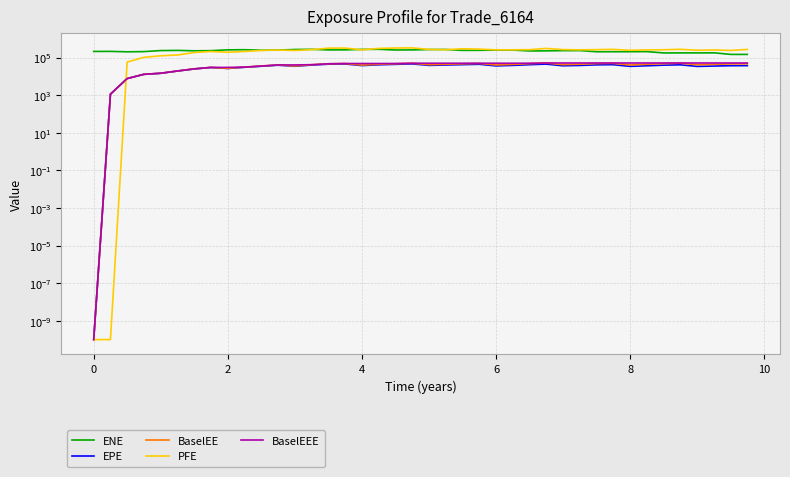

Which series ends up on top after the final intersection of PFE and BaselEE?

PFE